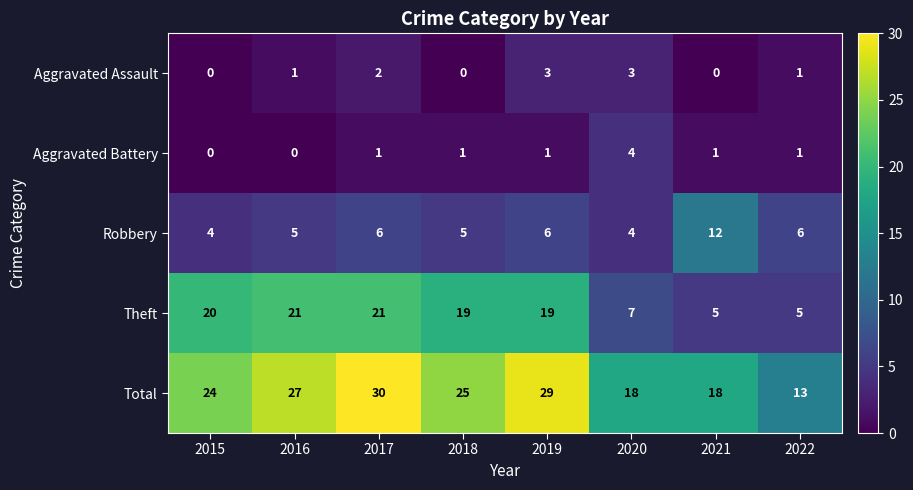

At which label does Total reach its minimum?

2022